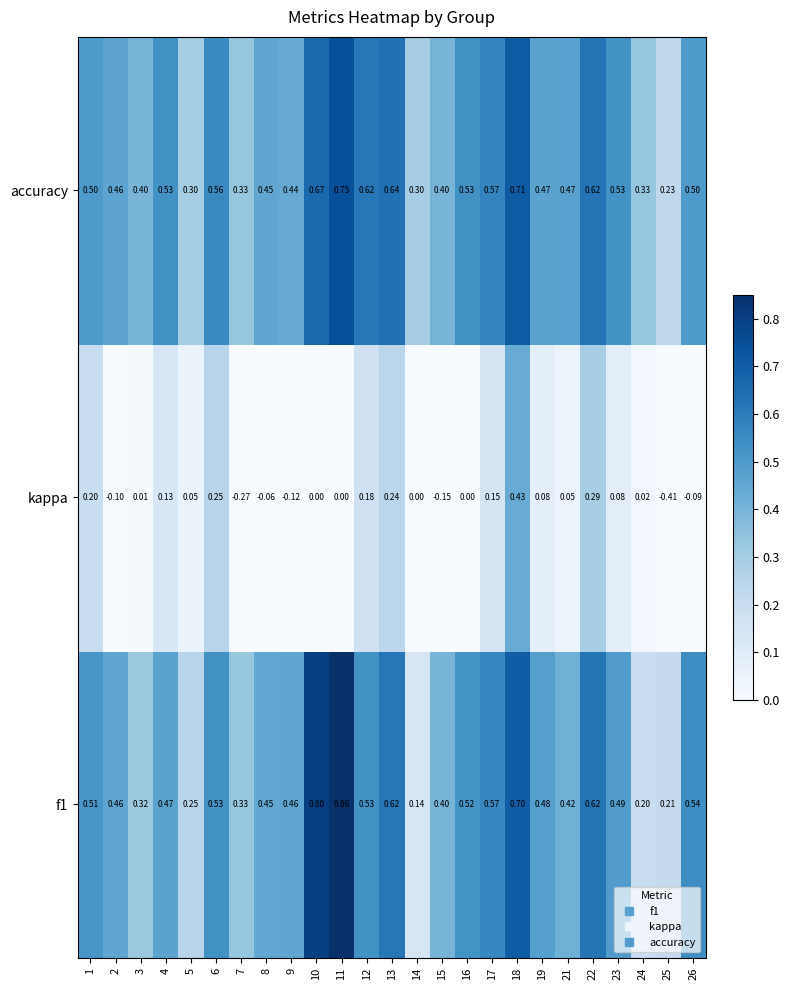

What is the difference between the highest and lowest values at 17?

0.4